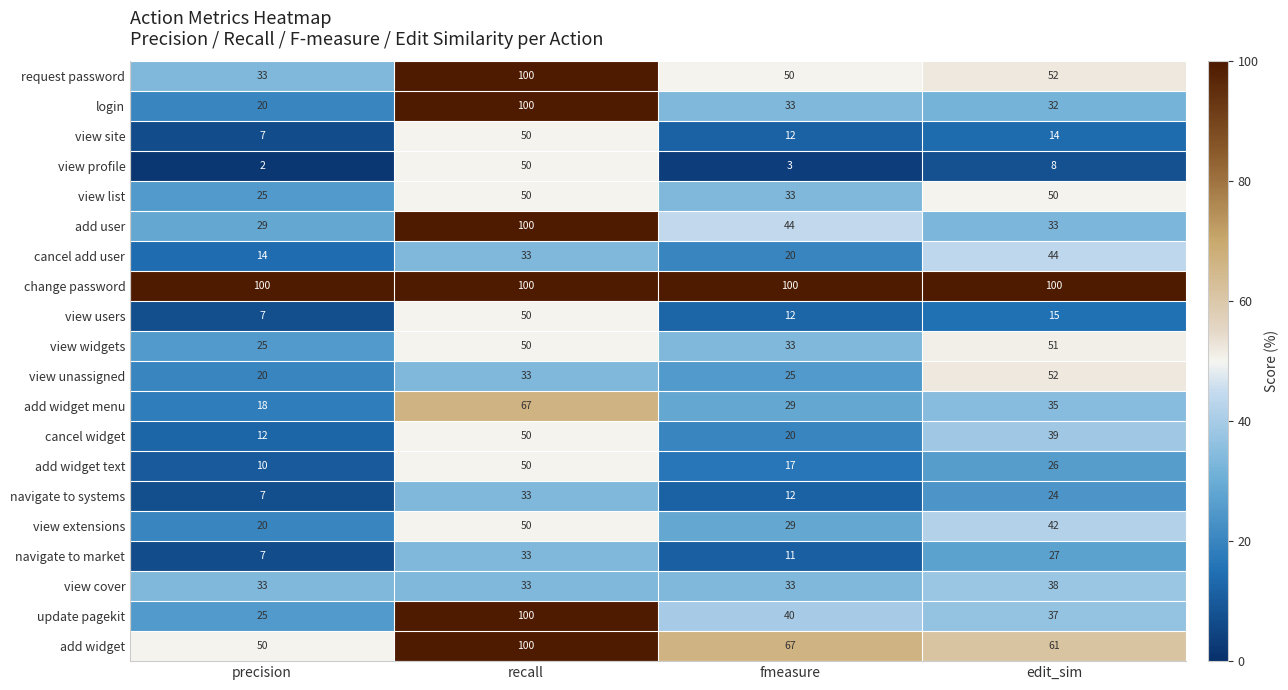

What is the sum of the view cover values at fmeasure and edit_sim?

71